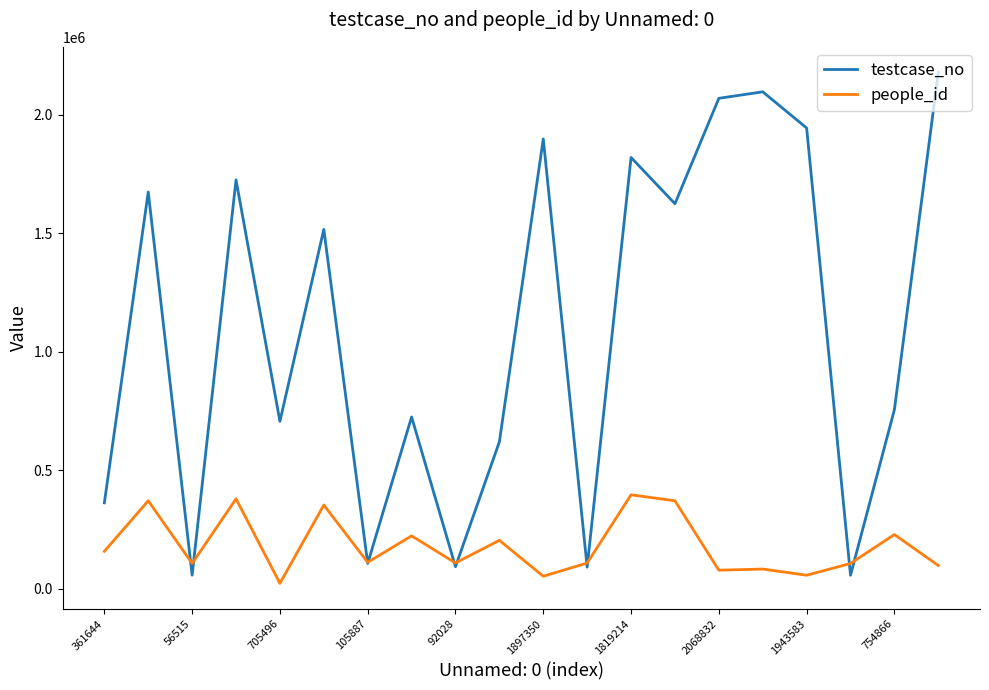

Which series has the largest range (max minus min)?

testcase_no